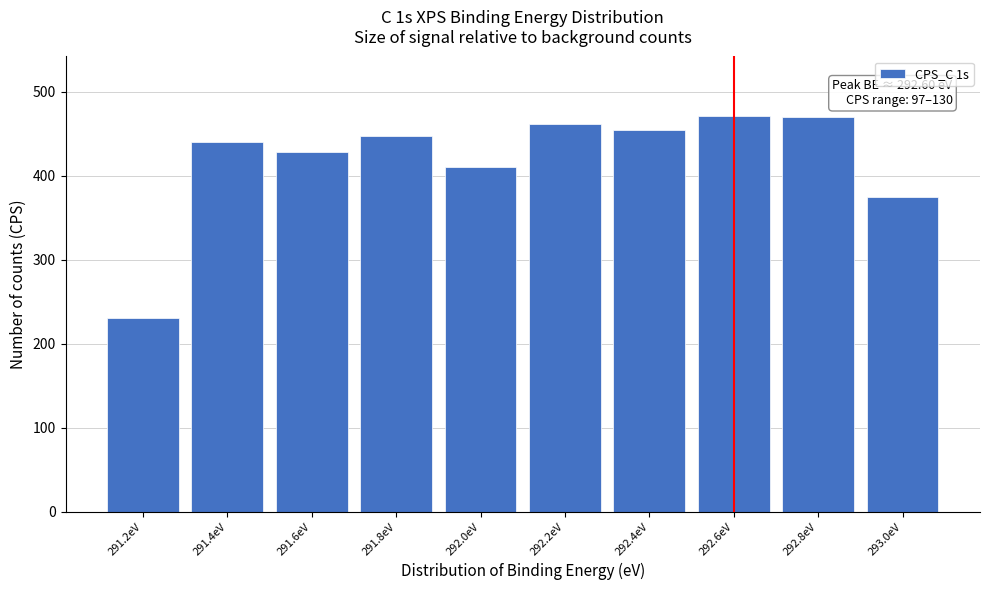

What is the greatest value displayed?

471.2